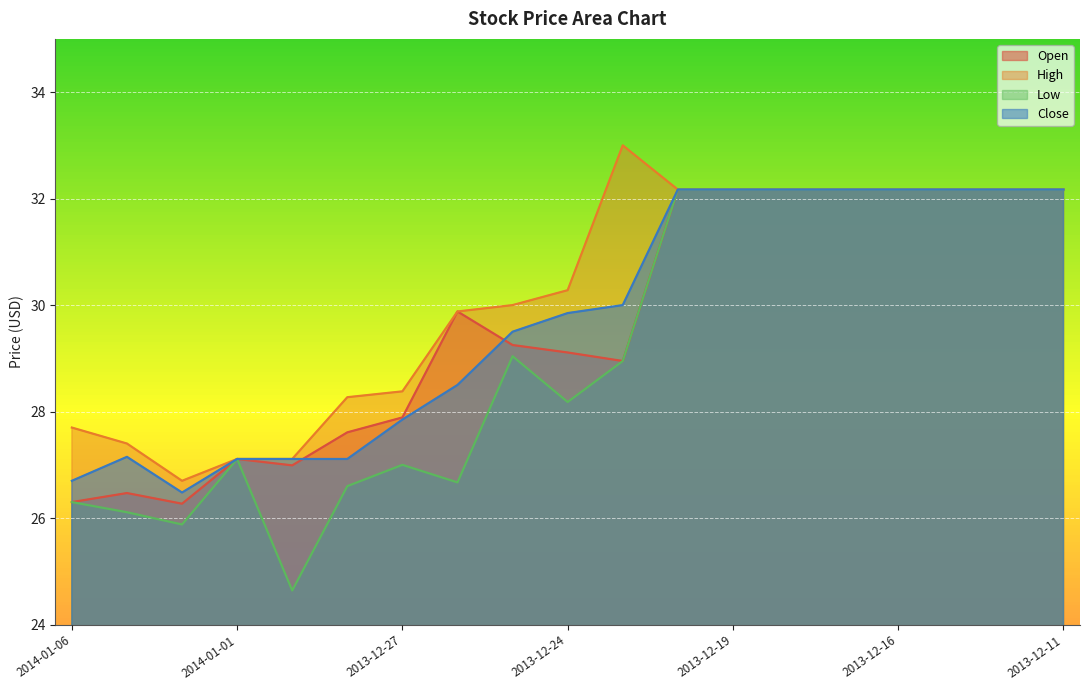

Which series has the widest spread of values?

Low